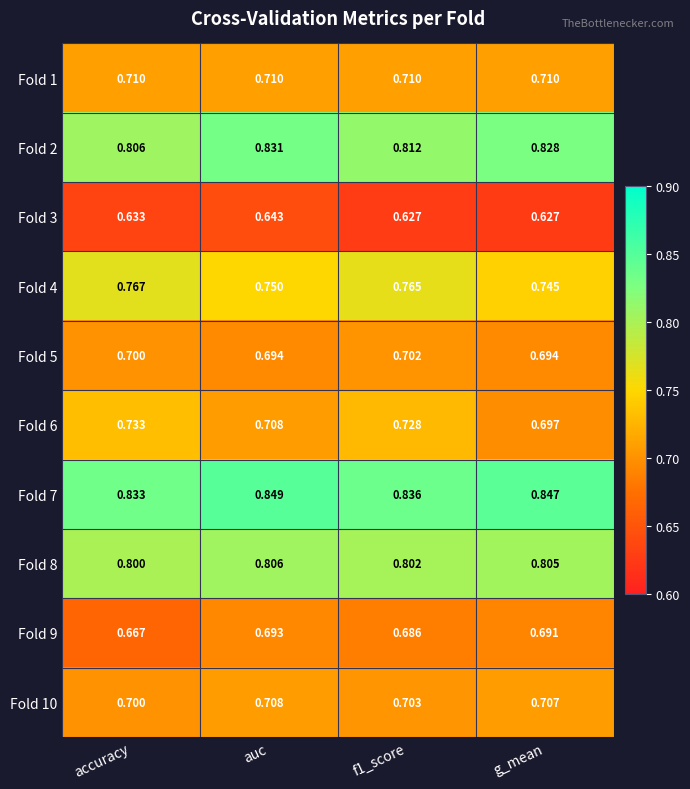

Is the value of Fold 2 at auc greater than the value of Fold 3 at accuracy?

Yes